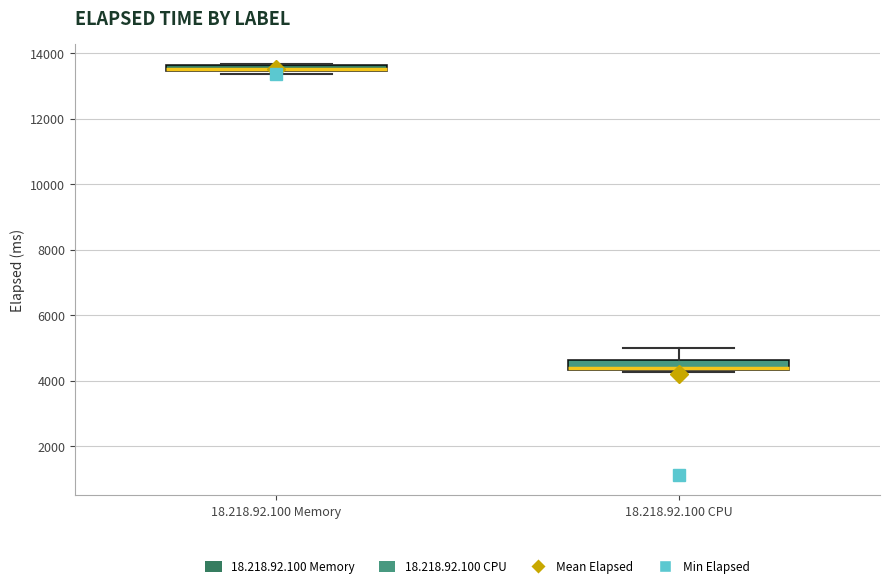

Where is the upper edge of the box for 18.218.92.100 Memory on the y-axis? The values are not printed on the chart, so give them approximately, as read against the axis.

13600